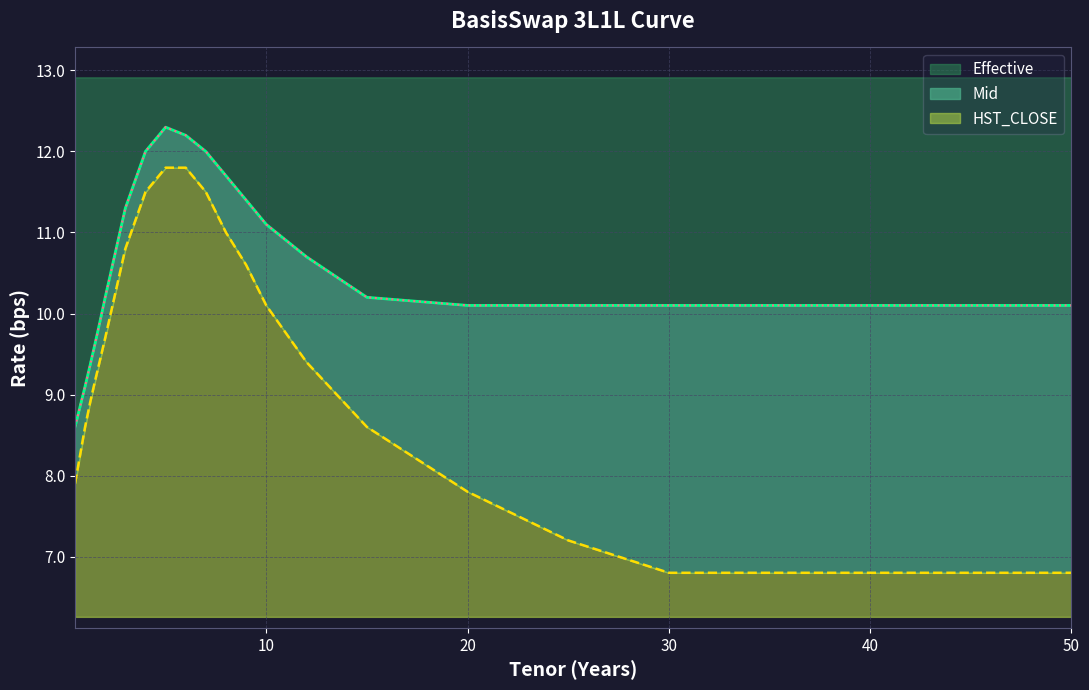

At how many categories does at least one series exceed 9?

21